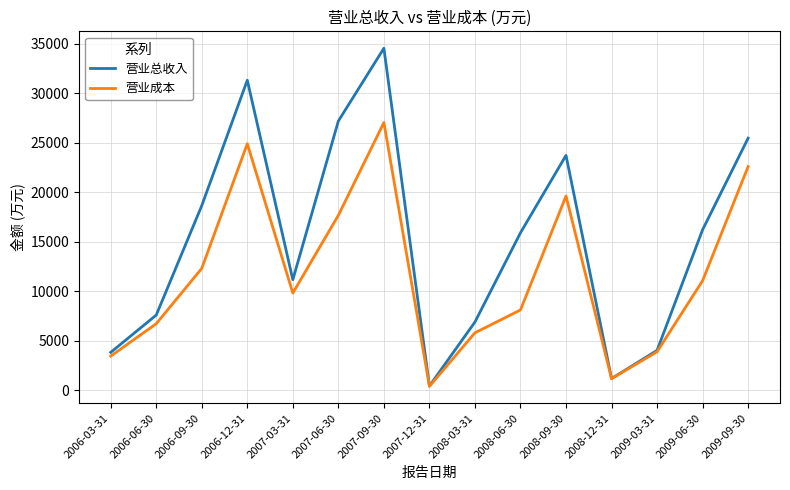

Does the chart display data point markers on the line(s)?

No